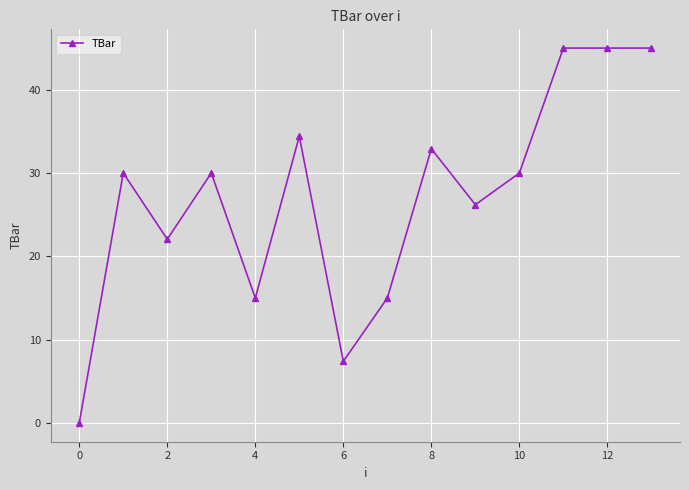

What is the greatest value displayed?

45.0